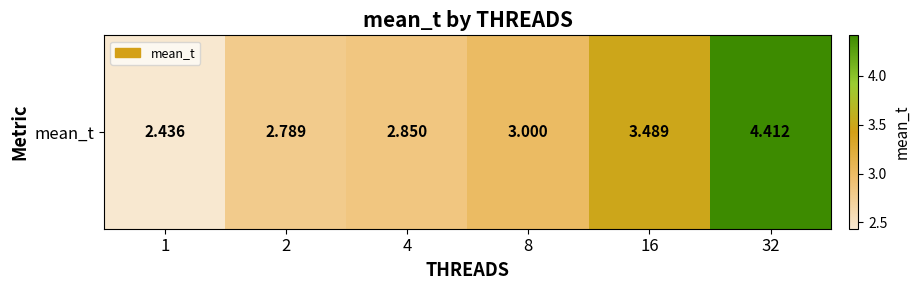

At which category does the chart reach its minimum across all series?

1